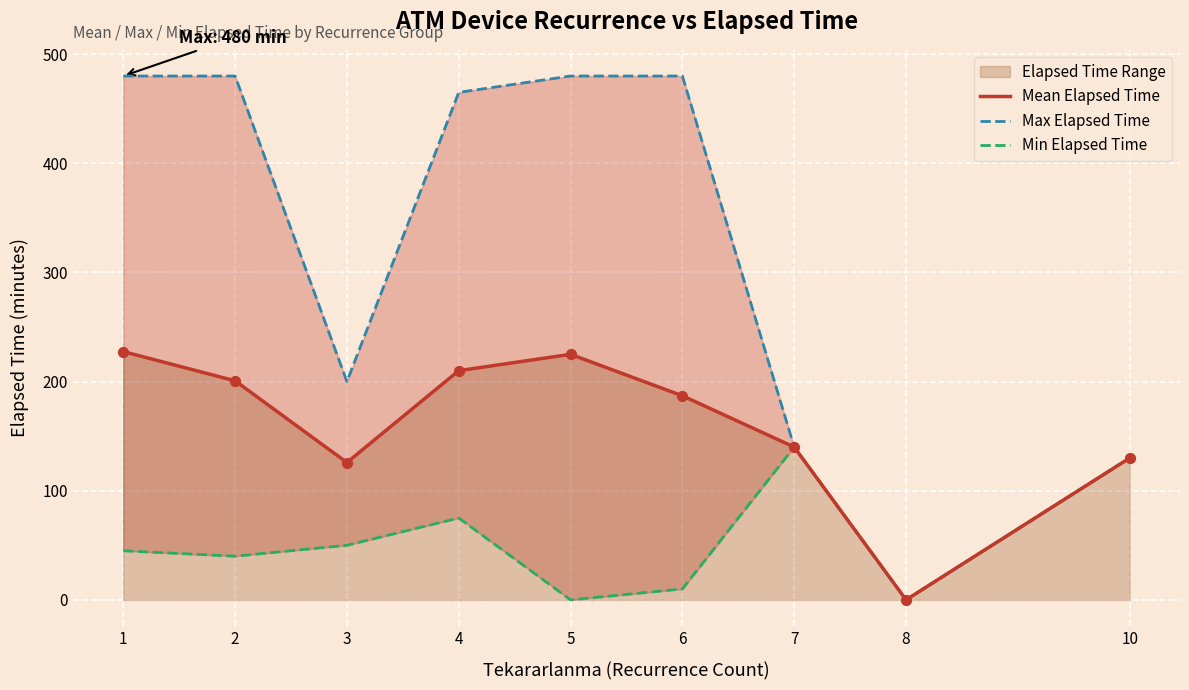

Which series contains the lowest Y value?

Mean Elapsed Time